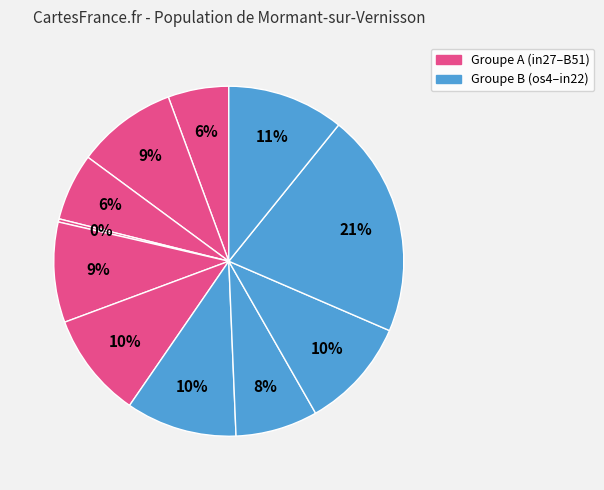

How many slices are in this pie chart?

11